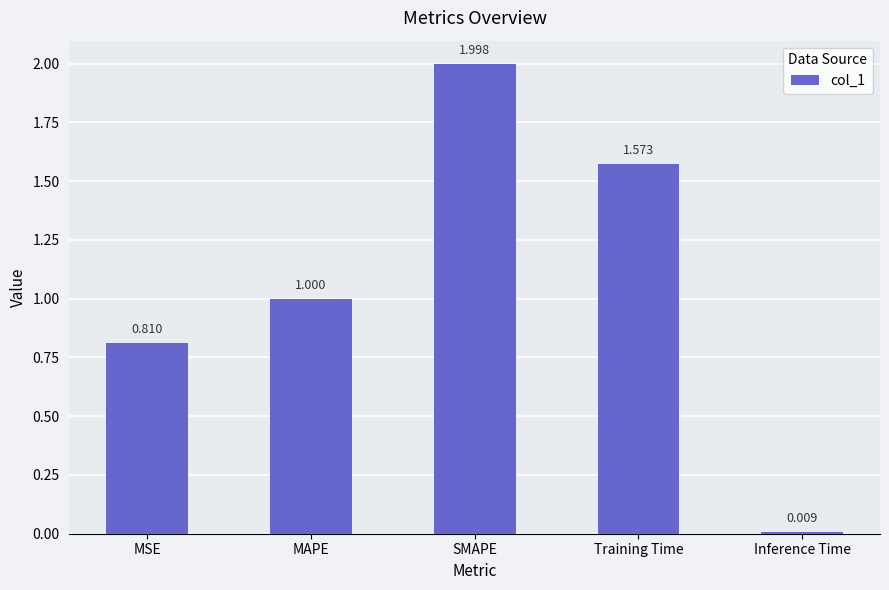

What position from the left is Training Time?

4